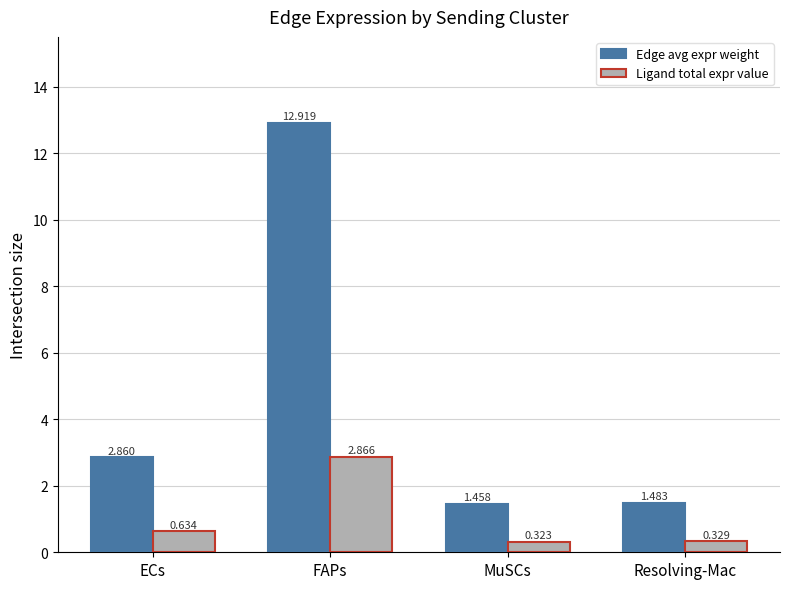

What is the average value of the Edge avg expr weight series?

4.7